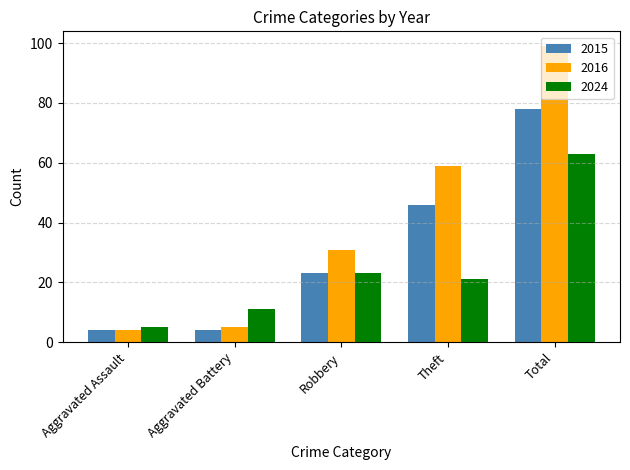

The 2024 series shows 21 at Theft. True or false?

True